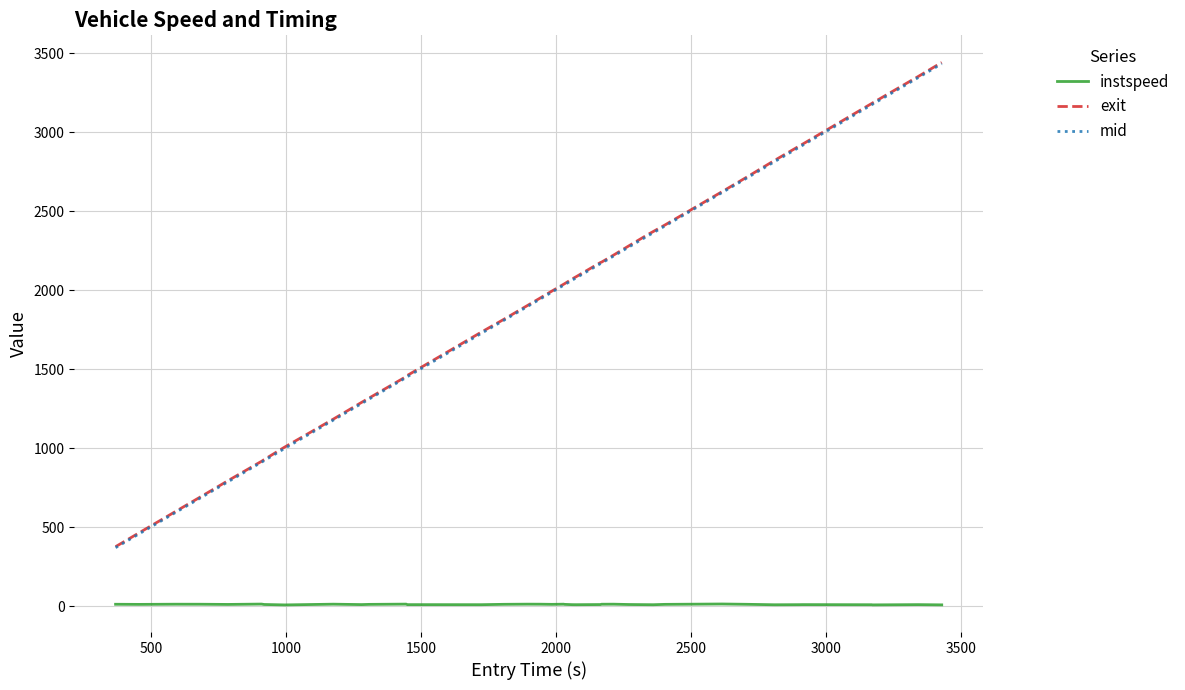

Which series has the widest spread of values?

exit